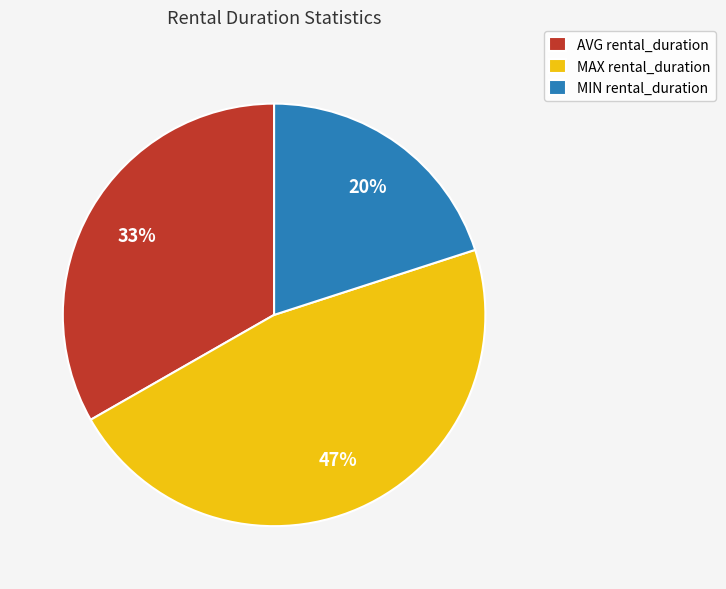

Approximately how many times larger is the value at MAX rental_duration compared to AVG rental_duration?

1.4